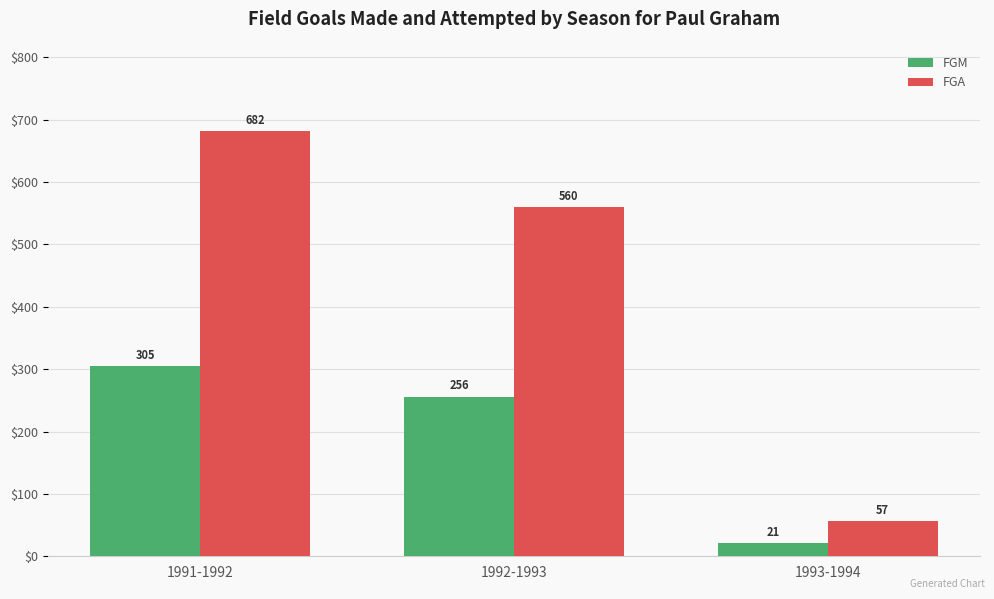

At how many categories does at least one series exceed 617?

1